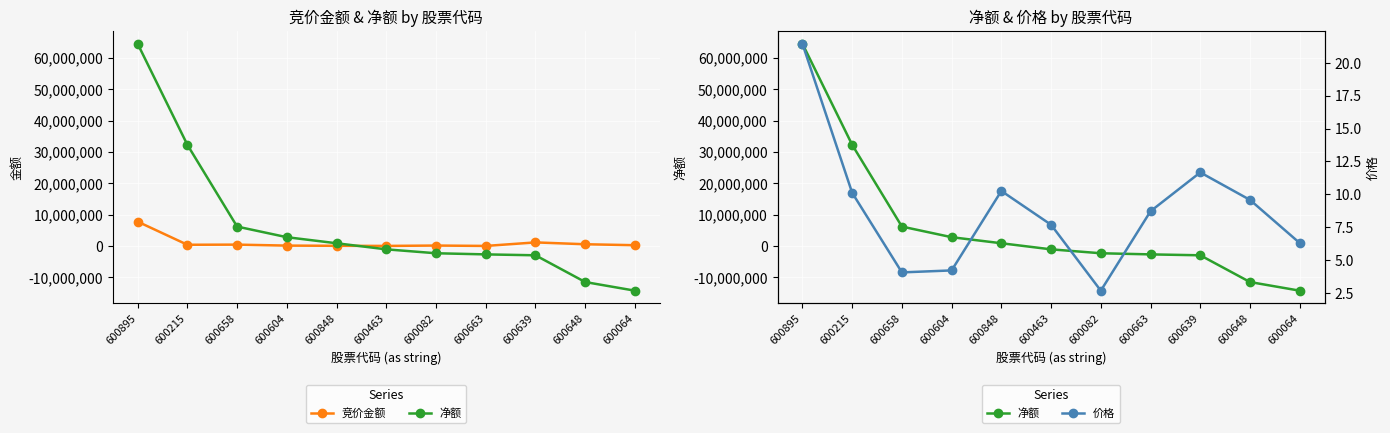

What is the total value across all series at 600848?

962795.3